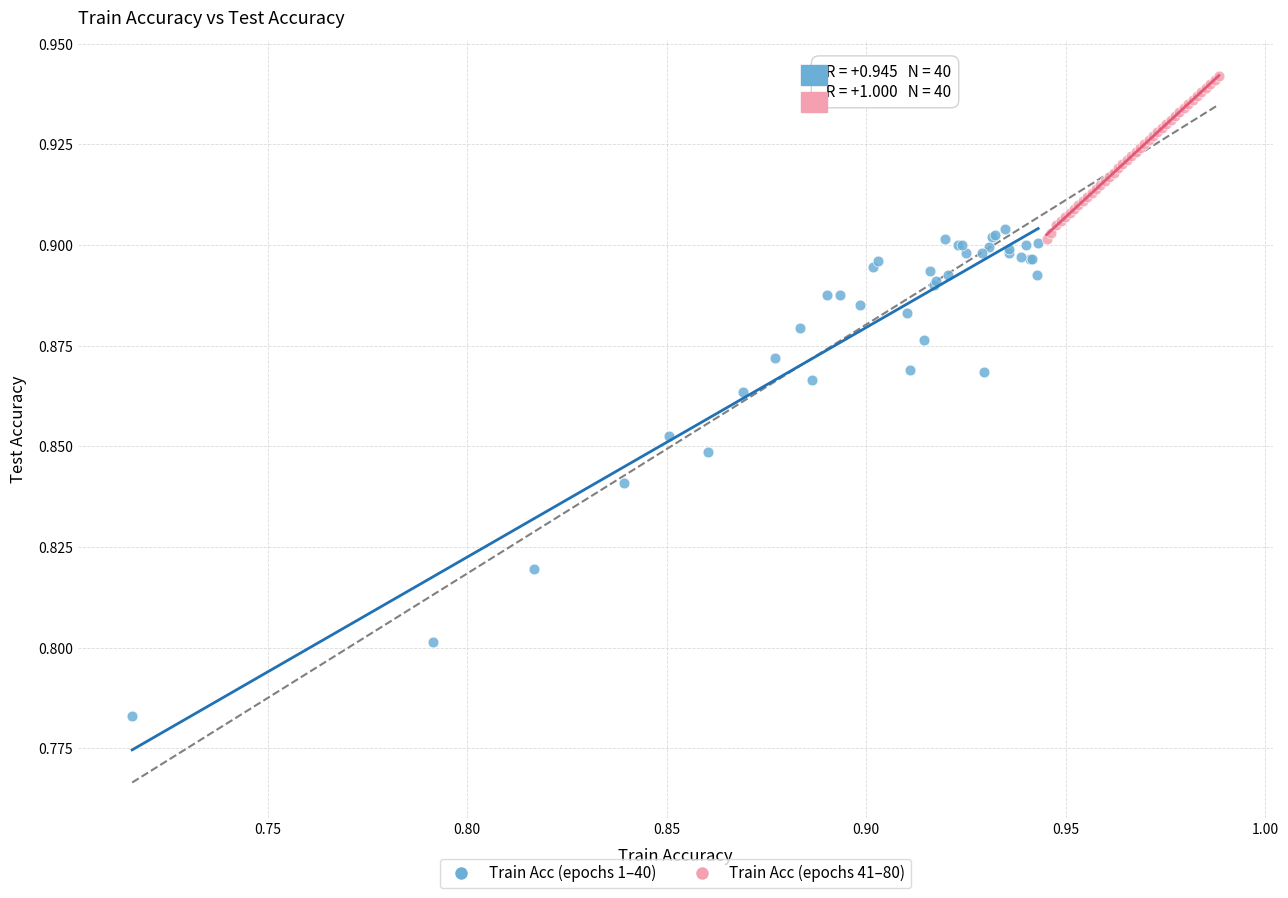

Which series reaches the minimum Y coordinate?

Train Acc (epochs 1–40)